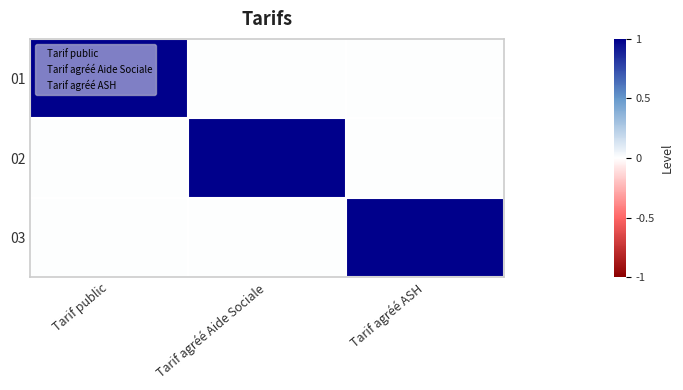

What is the spread (max minus min) of values at Tarif public?

1